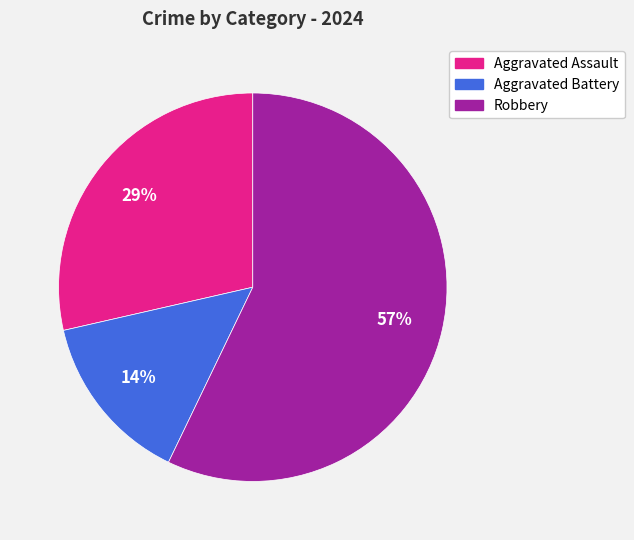

The Aggravated Assault slice represents 16% of the pie. True or false?

False